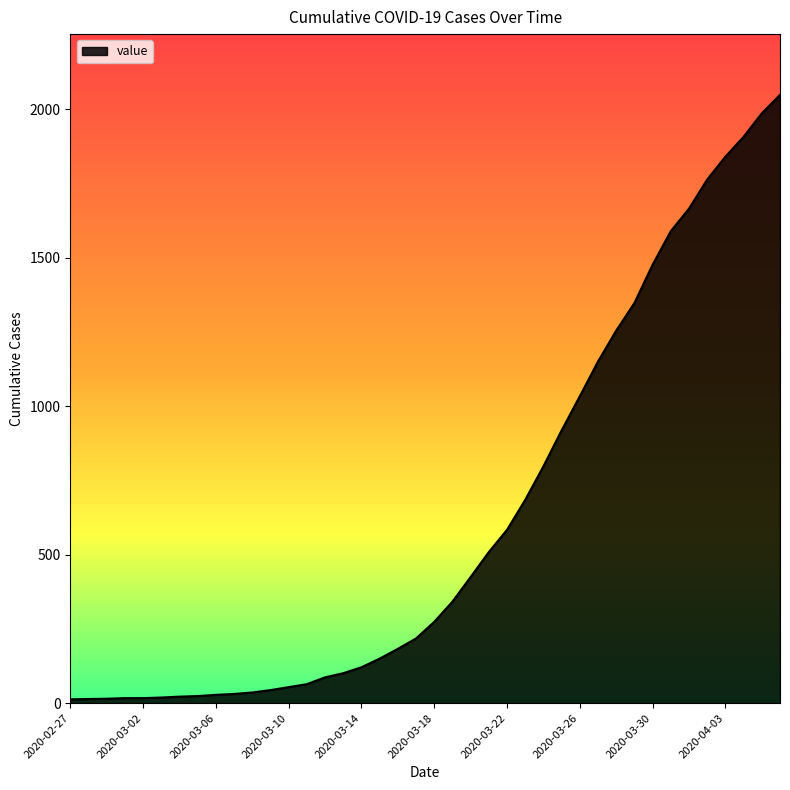

What is the greatest value displayed?

2049